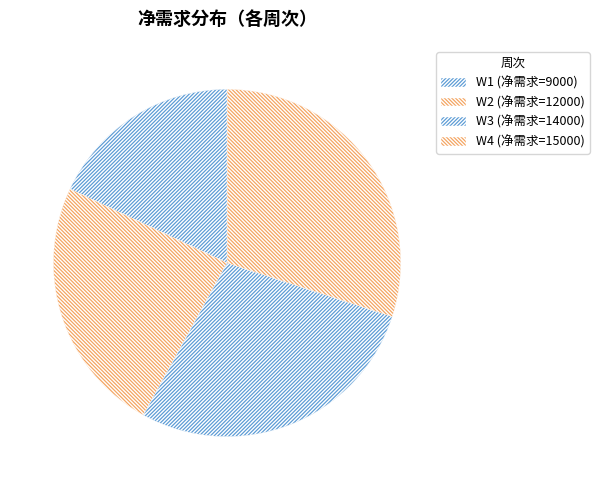

To the nearest percent, what is the combined percentage of W2 and W1?

42%